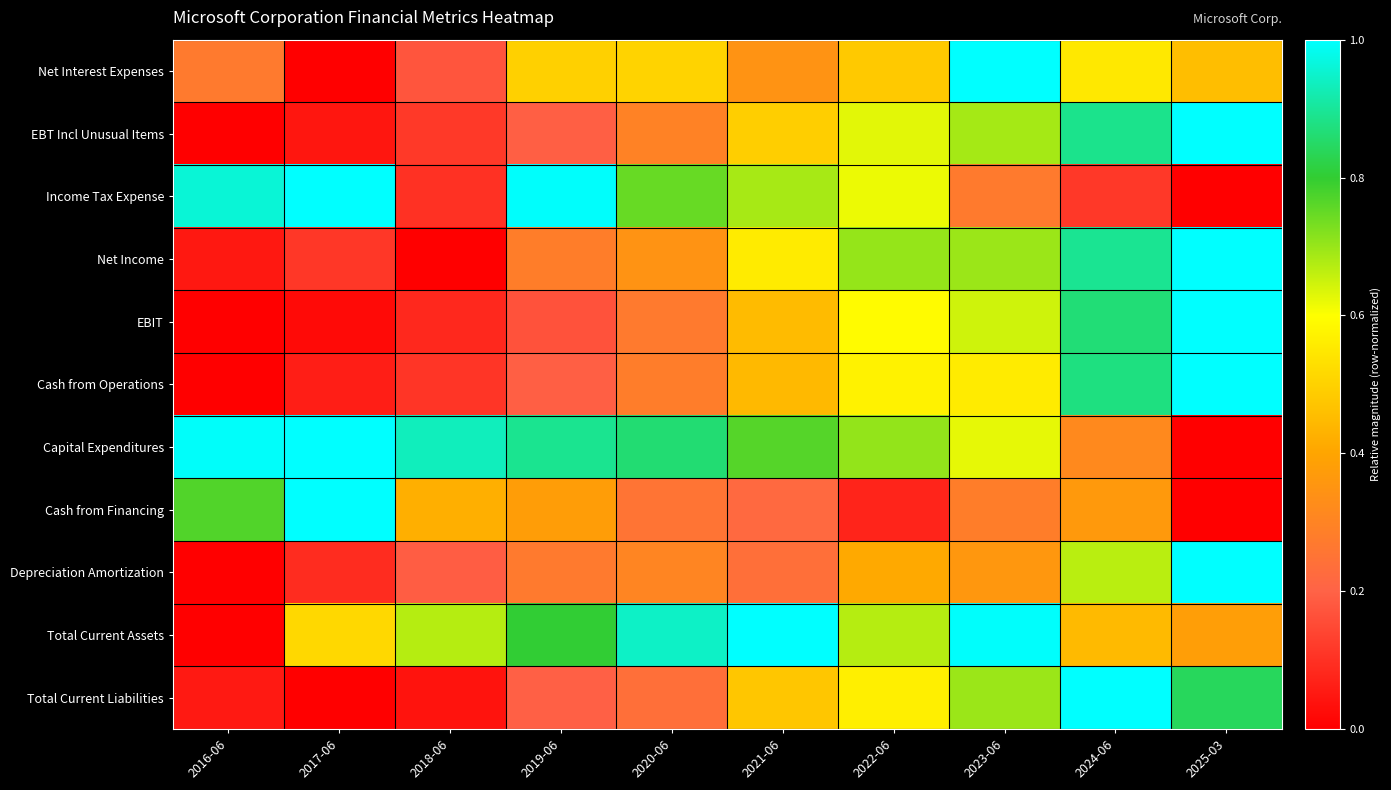

What is the total value across all series at 2019-06?

4.9